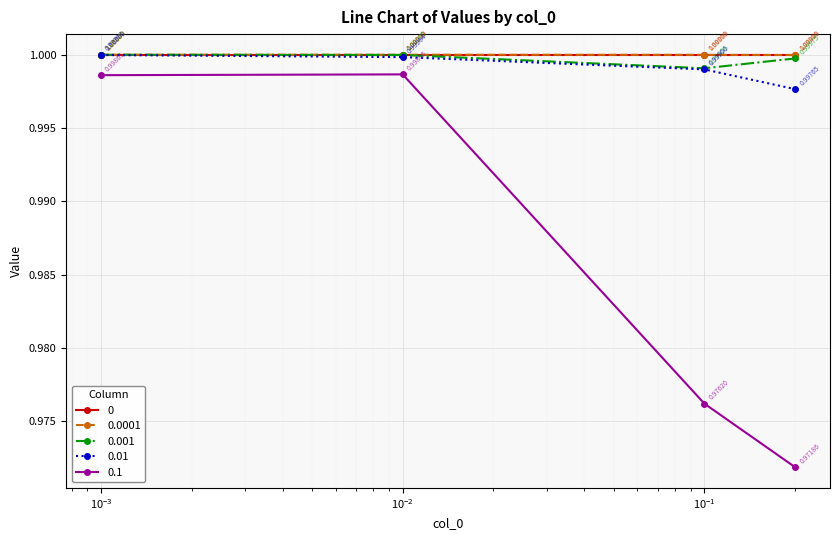

True or false: 0.1 has more than 0 interior local peaks.

True